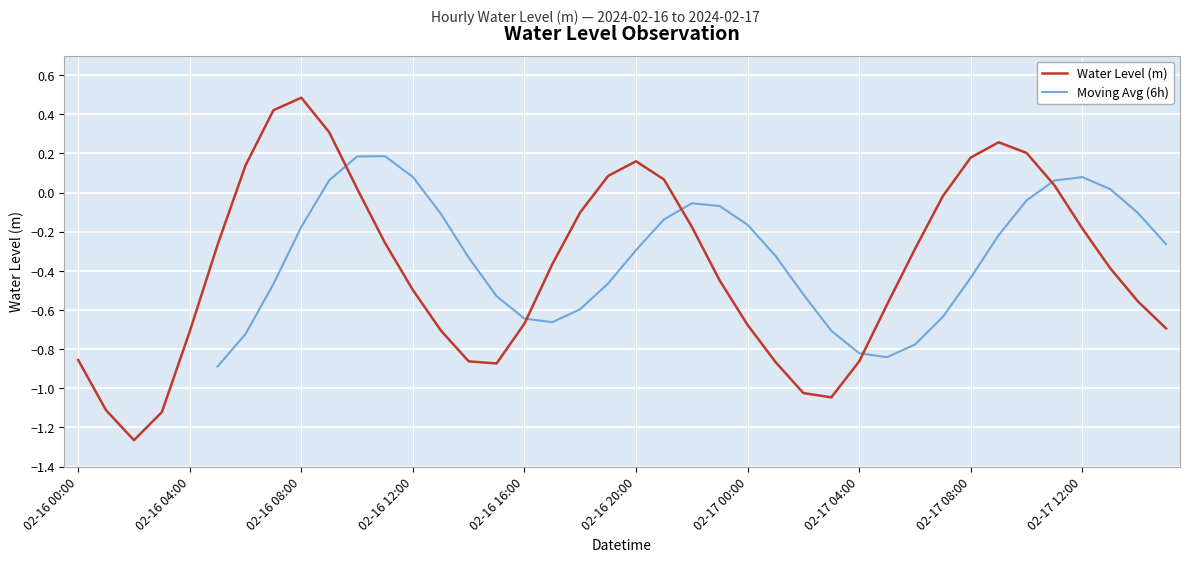

At which label does the data first exceed 0?

2024-02-16 06:00